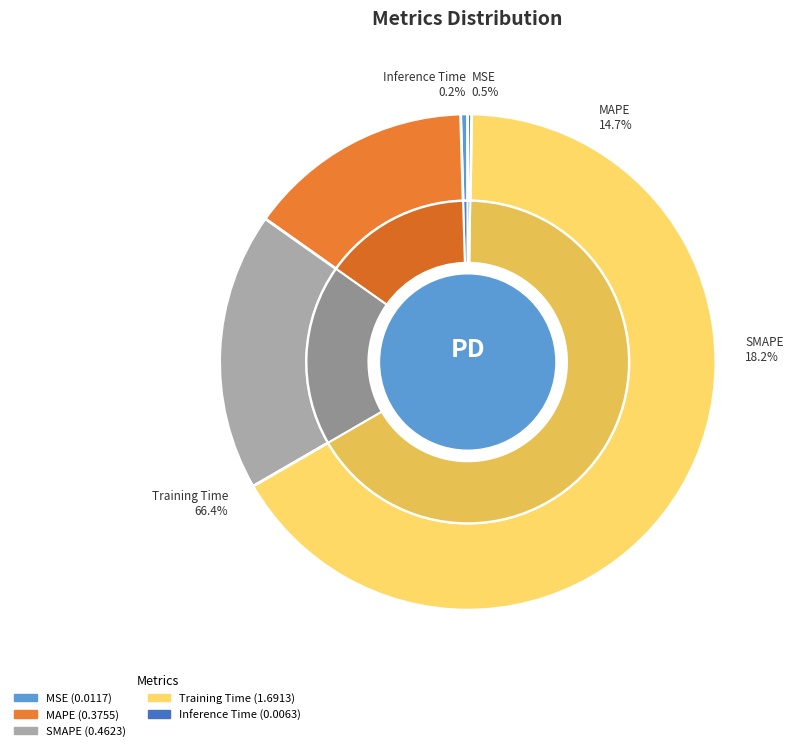

How many slices are in this pie chart?

5